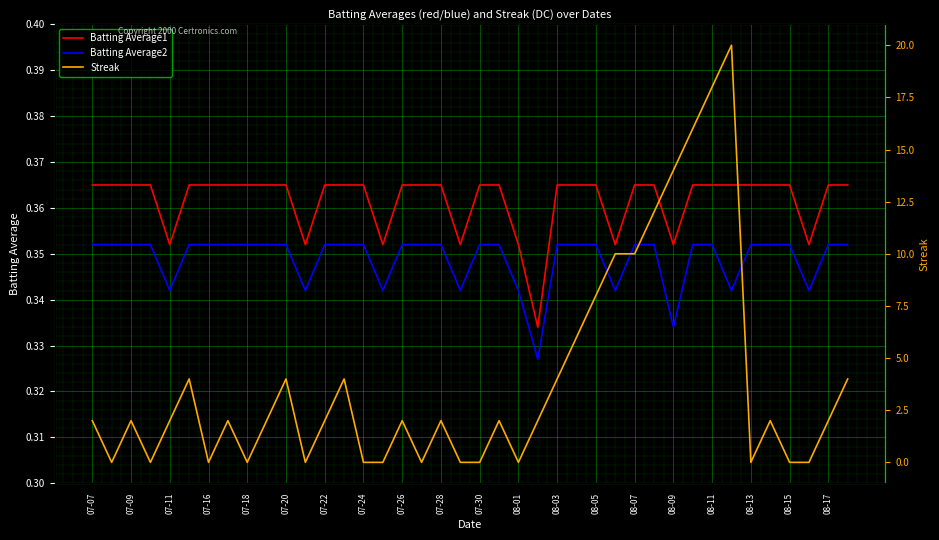

True or false: Batting Average2 and Streak cross at least once.

True